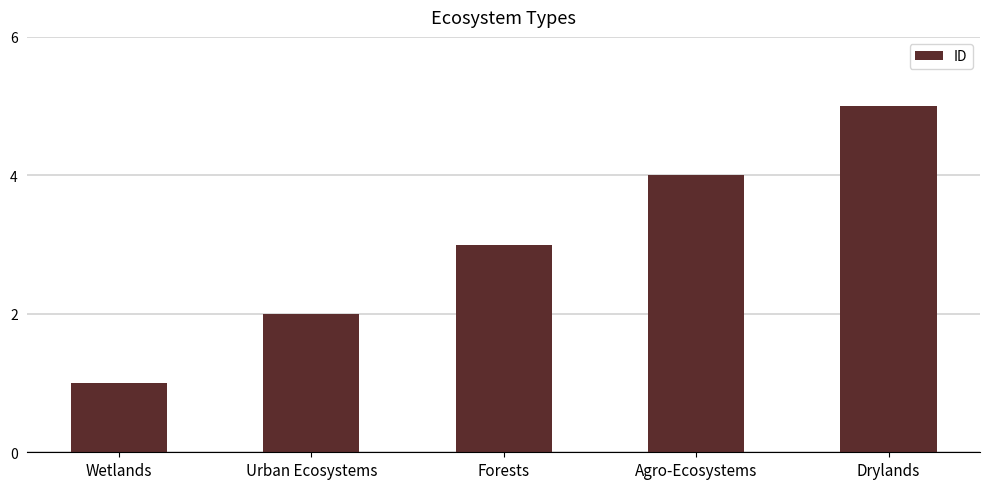

How many values are between 2 and 4?

3